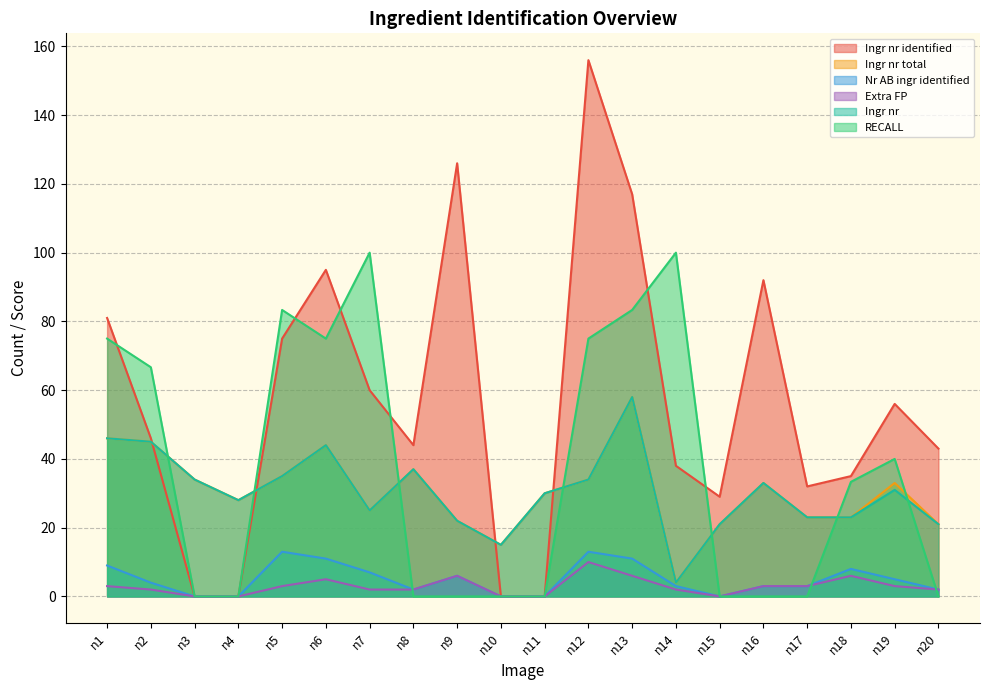

Is it true that Nr AB ingr identified equals 0.0 at n10?

True